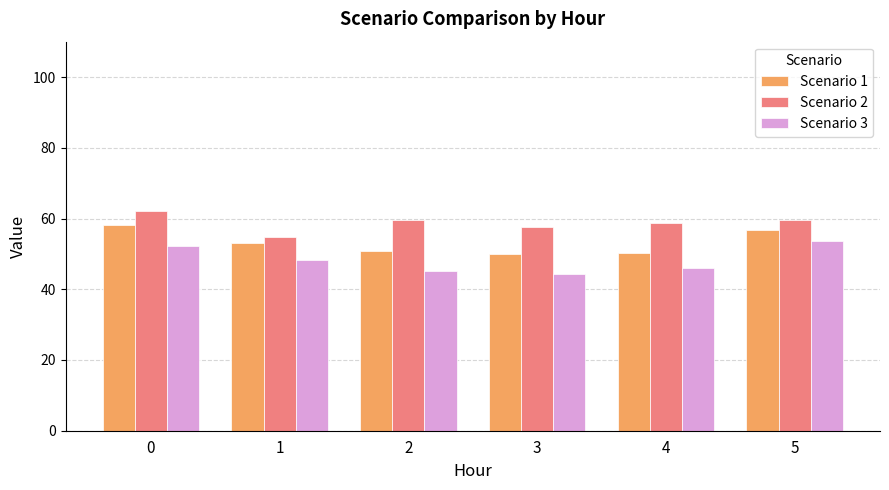

What is the greatest value displayed?

62.0